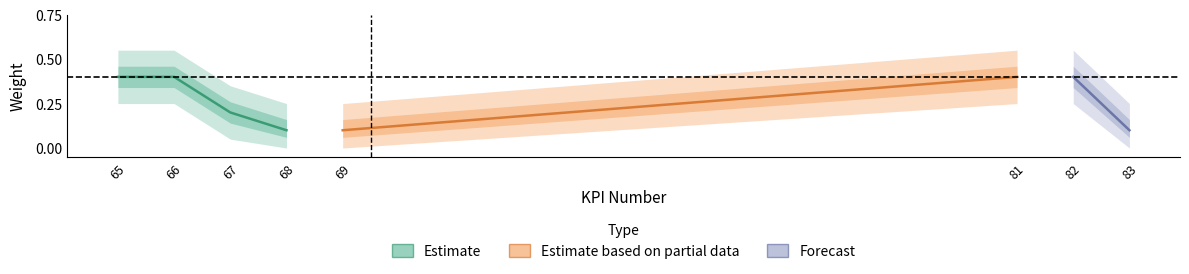

Reading left to right, transcribe all the data shown in this chart.

Weight: 0.4	0.4	0.2	0.1	0.1	0.4	0.4	0.1
Weight_upper: 0.6	0.6	0.3	0.2	0.2	0.6	0.6	0.2
Weight_lower: 0.2	0.2	0.1	0.0	0.0	0.2	0.2	0.0